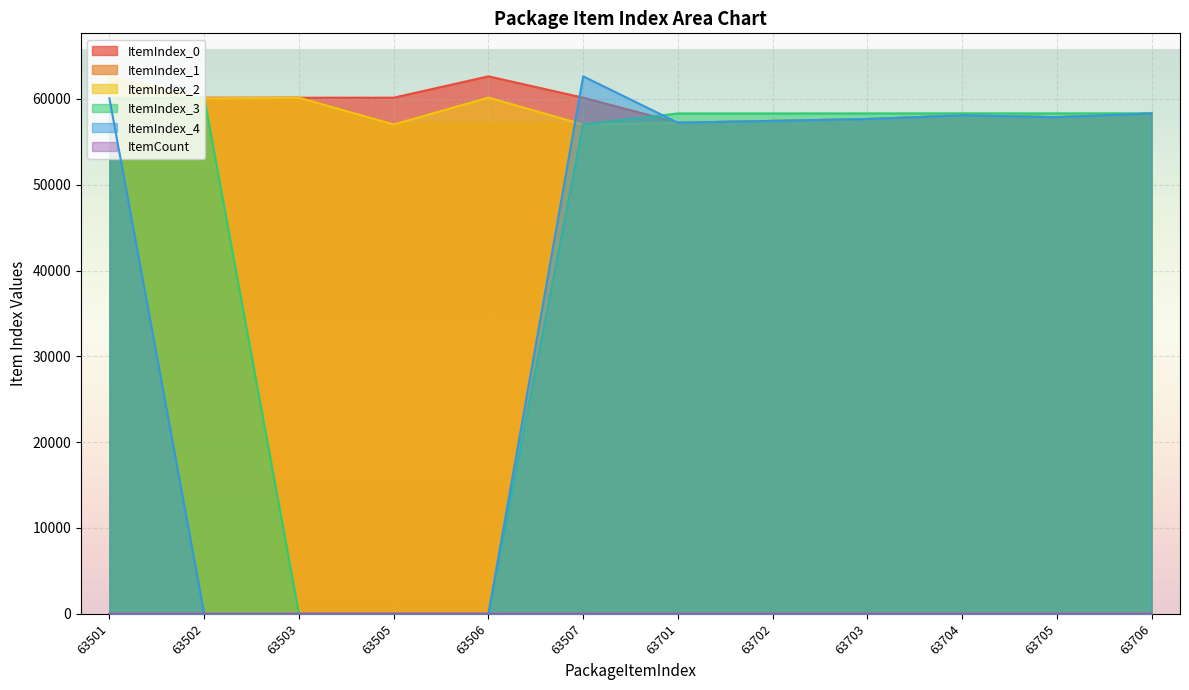

At which category is the sum across all series the highest?

63501